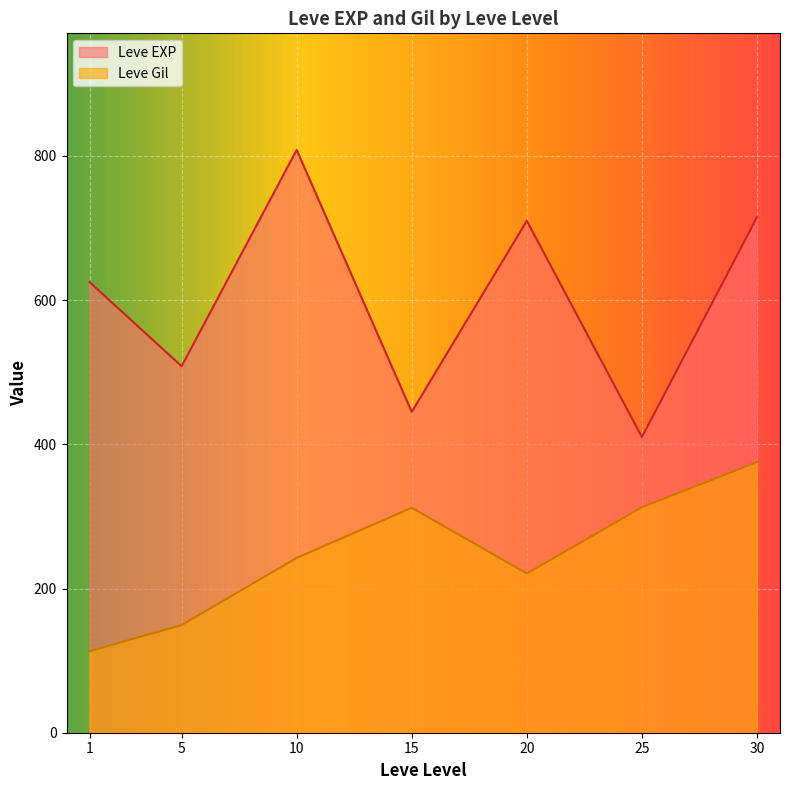

True or false: Leve EXP has a value of 1050.2 at 20.

False